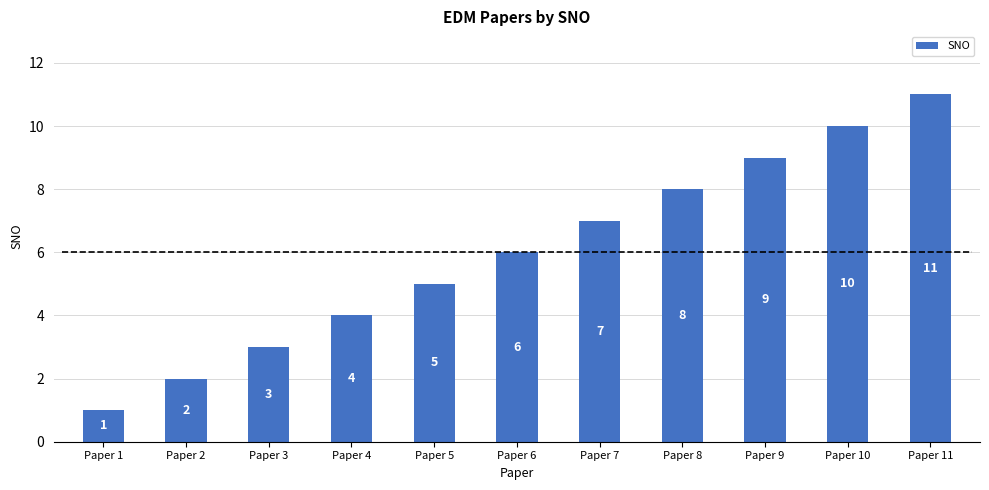

Is it true that the value at Paper 10 is 10?

True